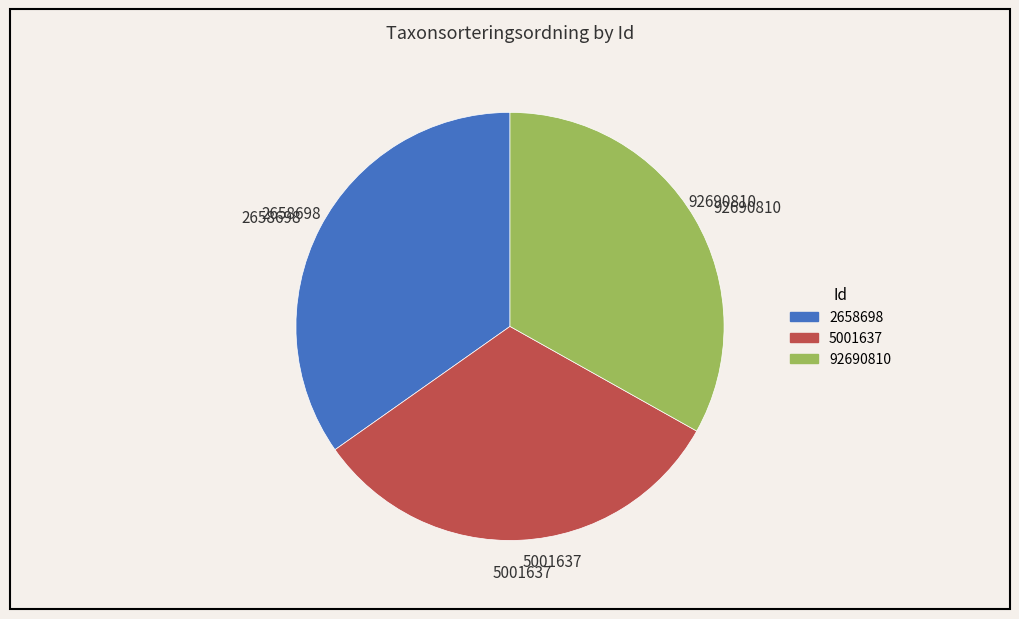

True or false: 92690810 accounts for 47% of the total.

False